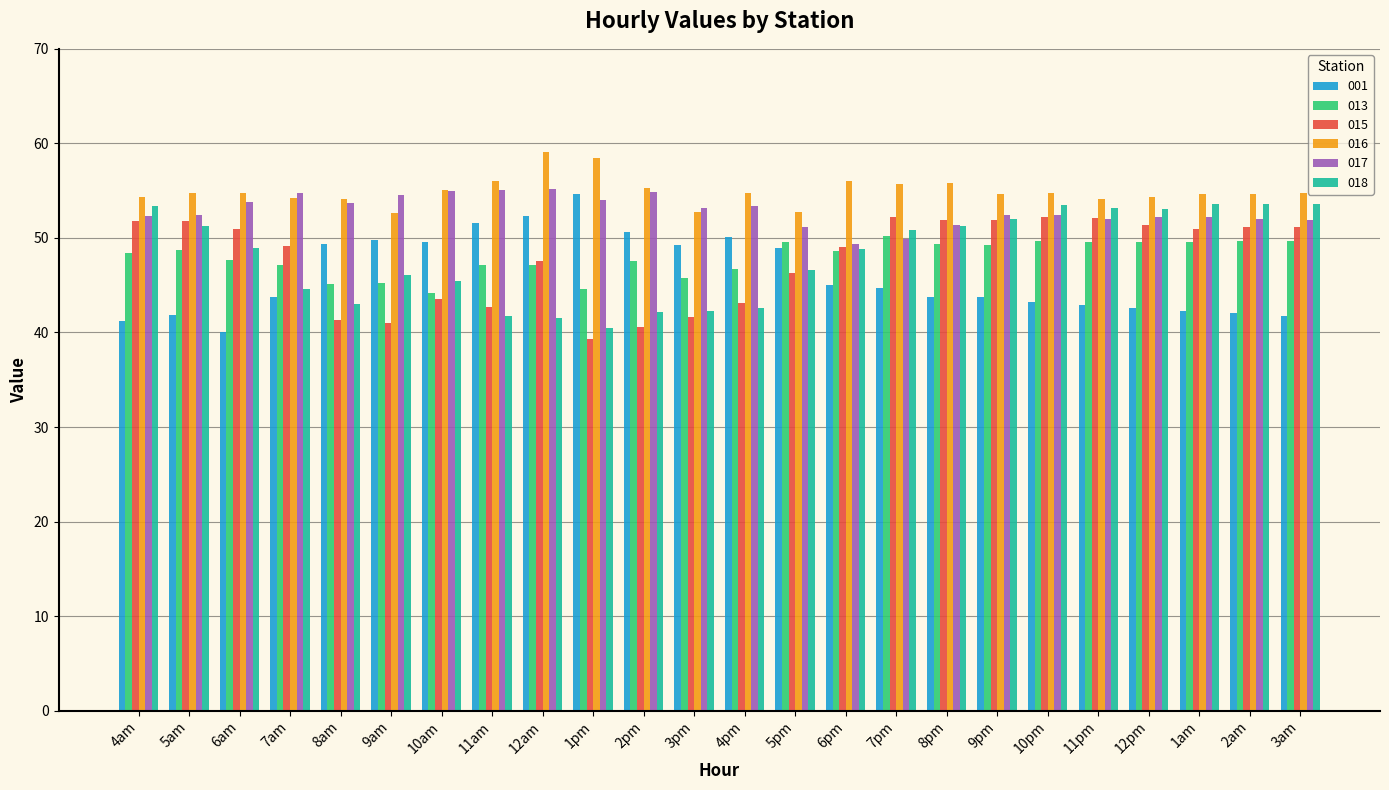

What is the value of the 016 bar at the 20th from the left?

54.1